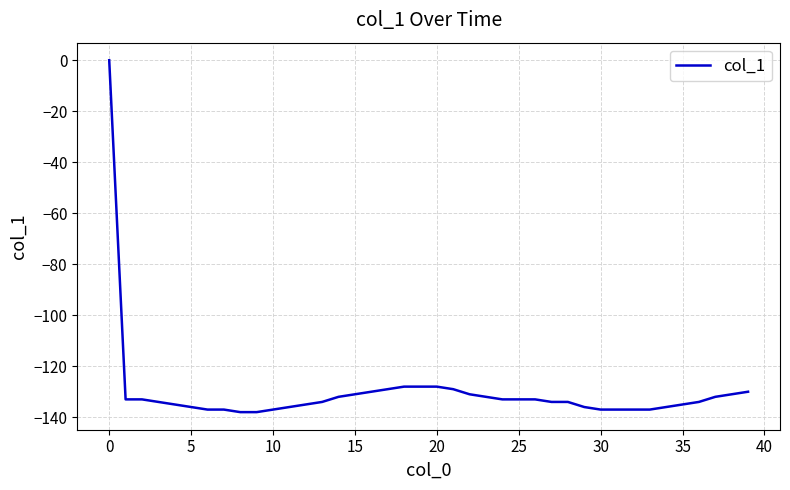

What is the difference between the maximum and minimum values?

138